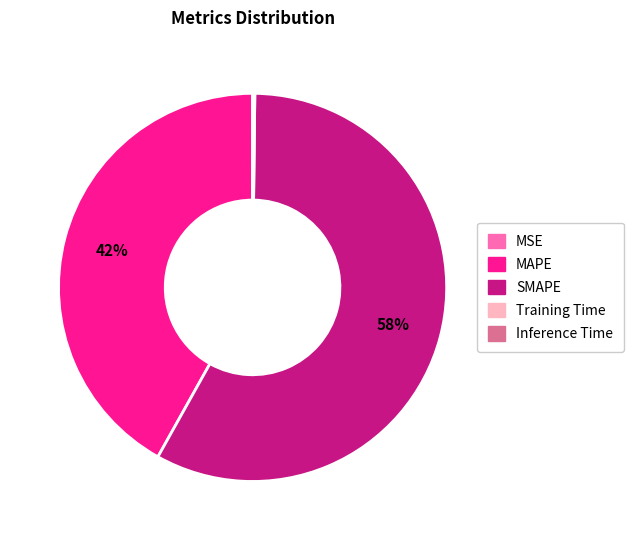

What is the largest slice in the pie chart?

SMAPE